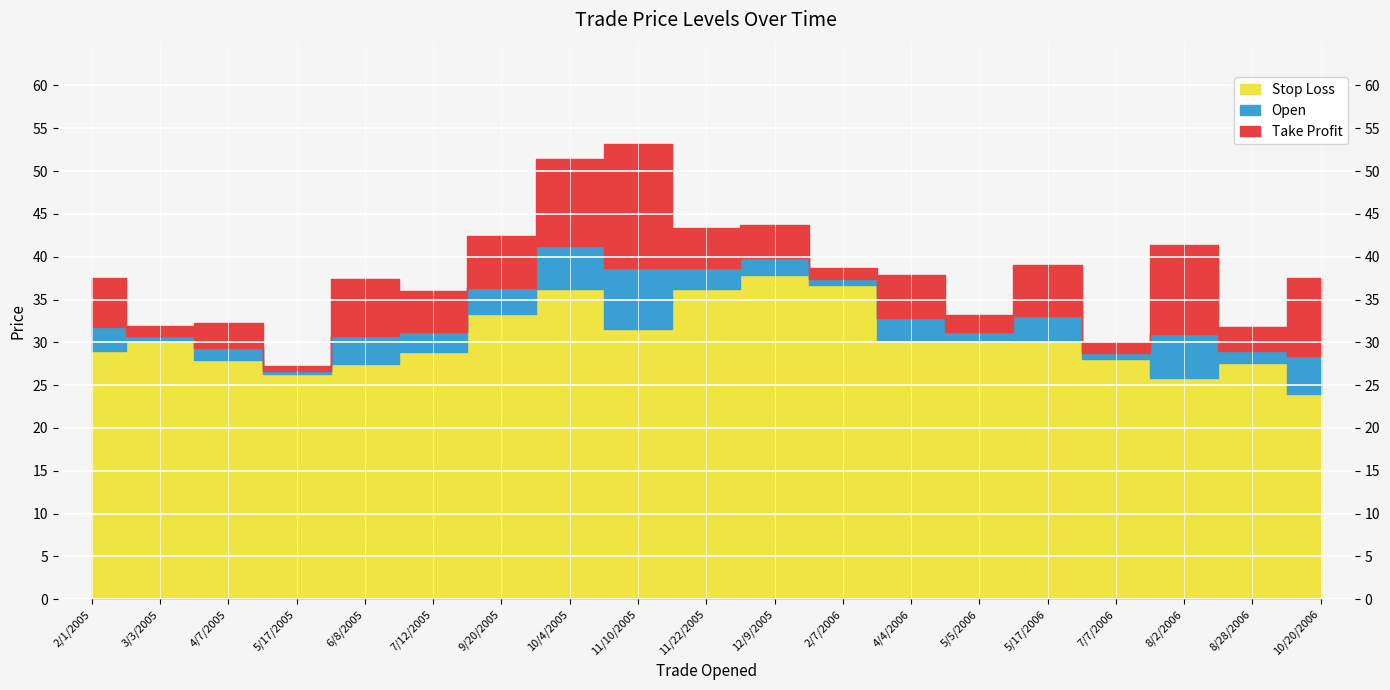

What is the total value across all series at 5/17/2006?

102.3